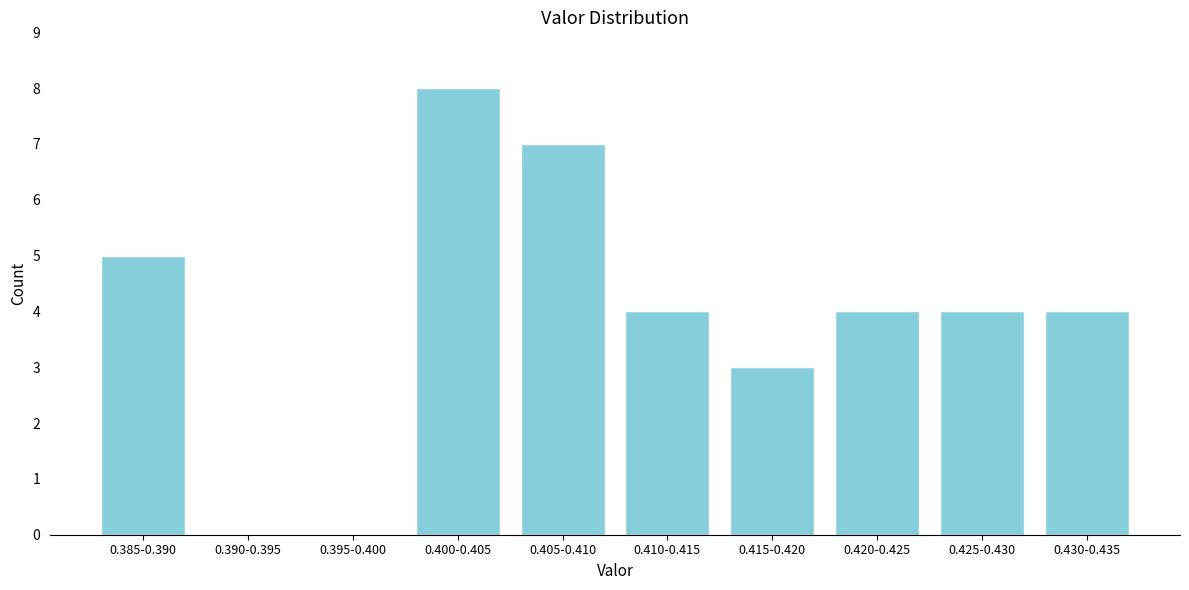

Reading right to left, extract all data points from this chart.

0.430-0.435=4	0.425-0.430=4	0.420-0.425=4	0.415-0.420=3	0.410-0.415=4	0.405-0.410=7	0.400-0.405=8	0.395-0.400=0	0.390-0.395=0	0.385-0.390=5